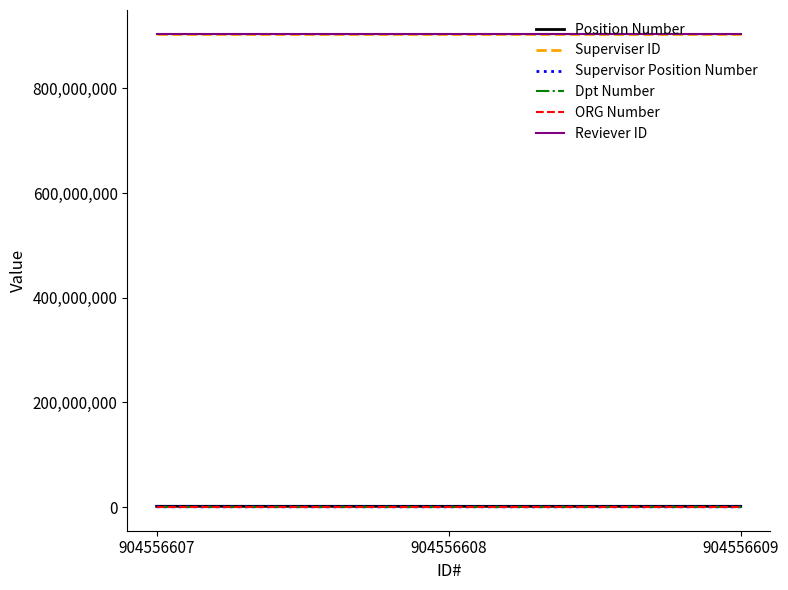

What is the difference between the highest and lowest values at 904556607?

904515697